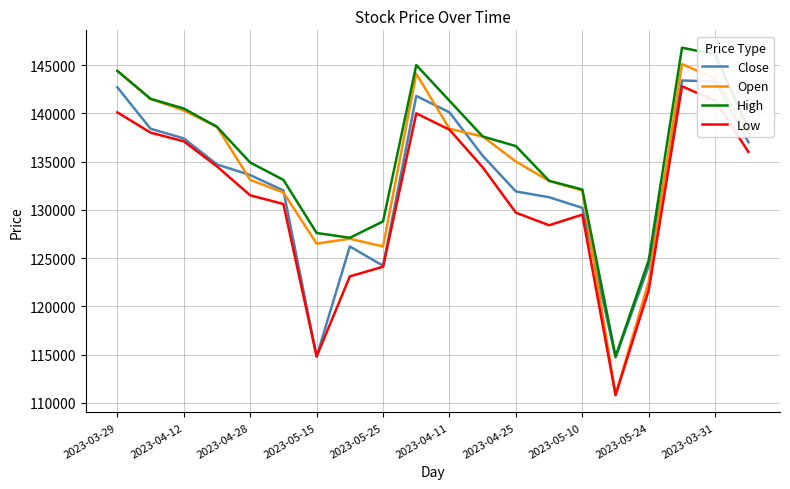

What are all the series names shown in the legend?

Close, Open, High, Low